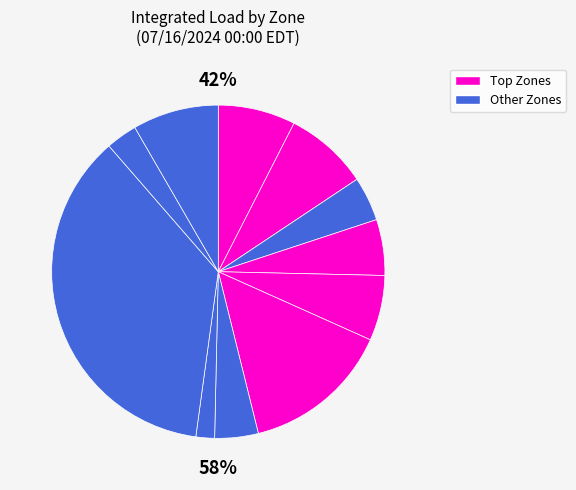

The HUD VL slice represents 1% of the pie. True or false?

False